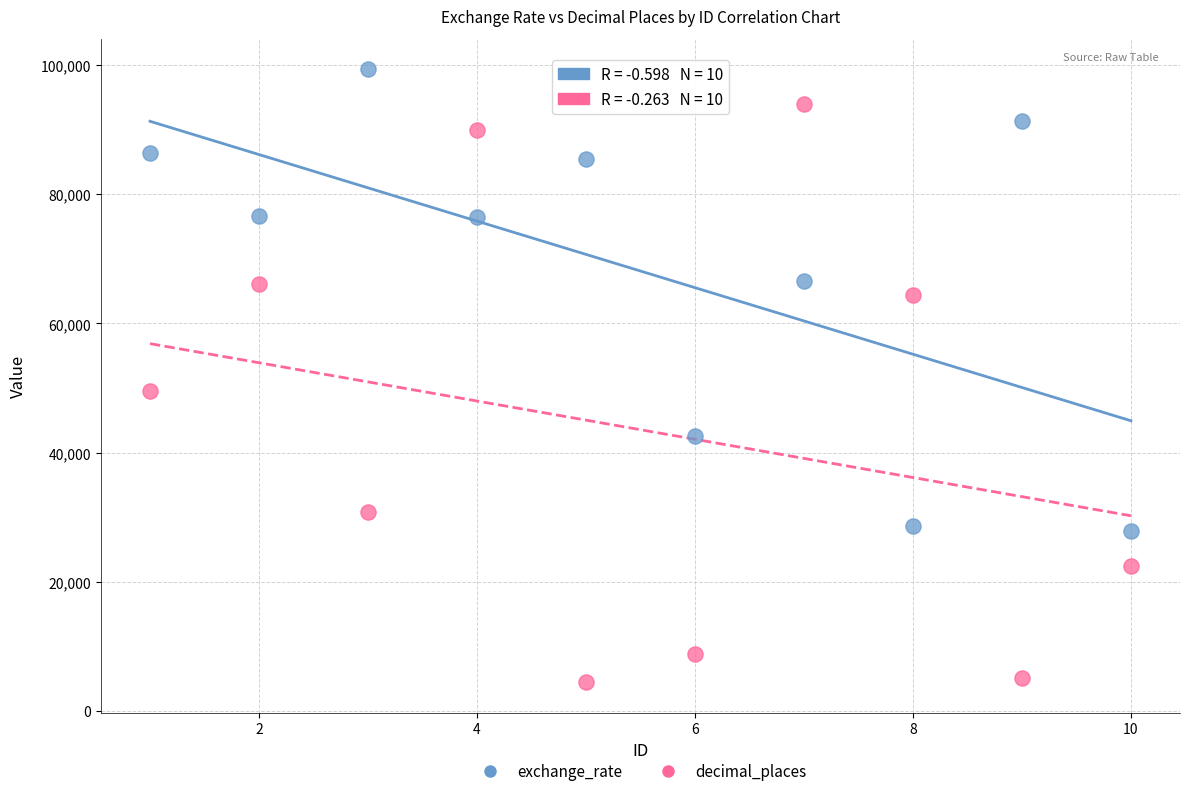

Across all data points, what is the range of X values (max minus min)?

9